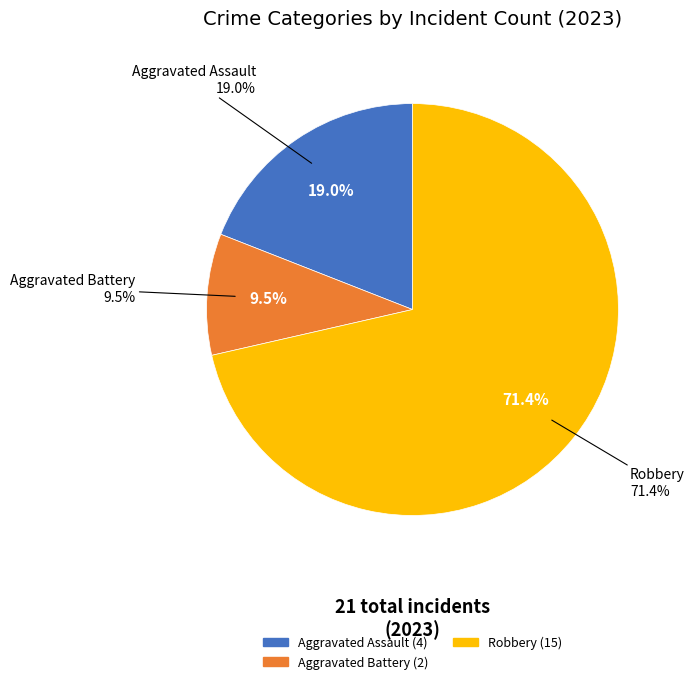

Do Criminal Sexual Assault and Robbery together represent more than half of the pie?

Yes